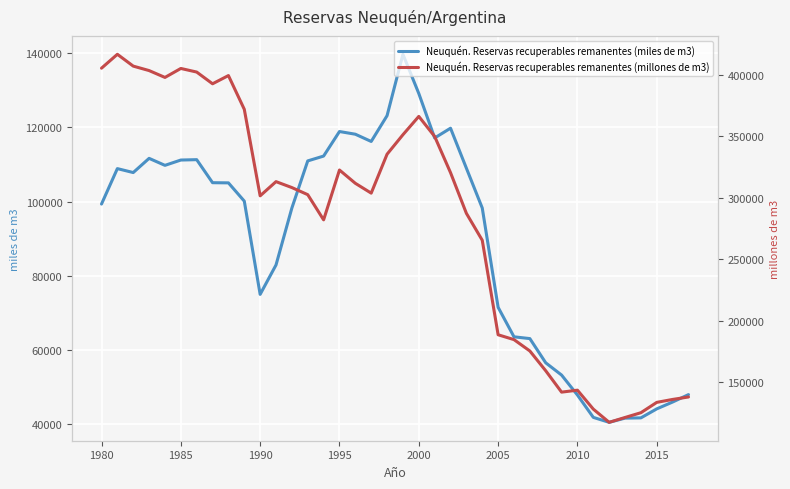

Is this an area chart (filled region under the line)?

No